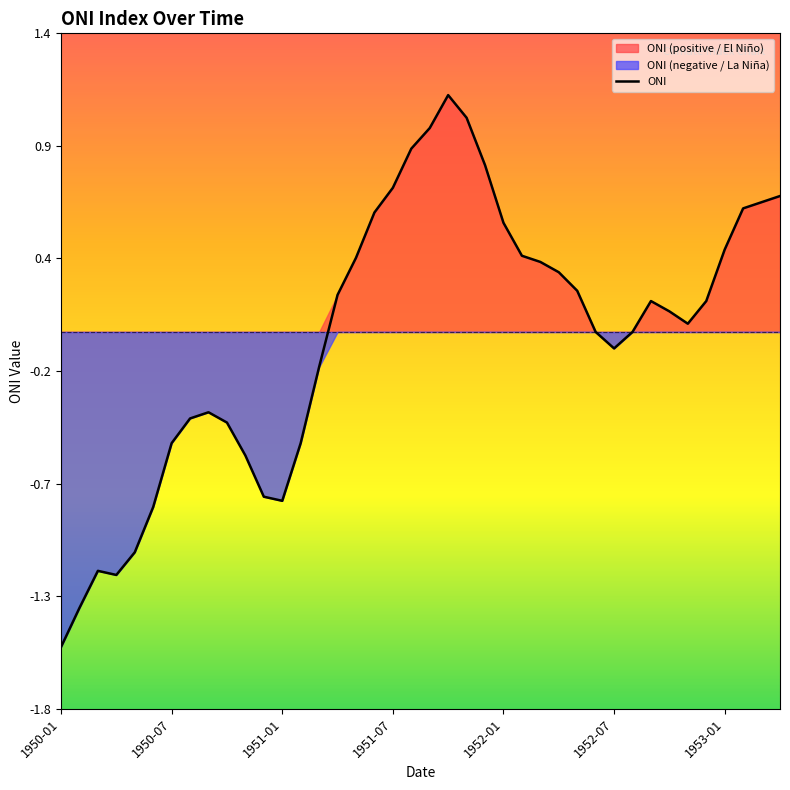

What is the sum of the values at 14 and 34?

-0.1